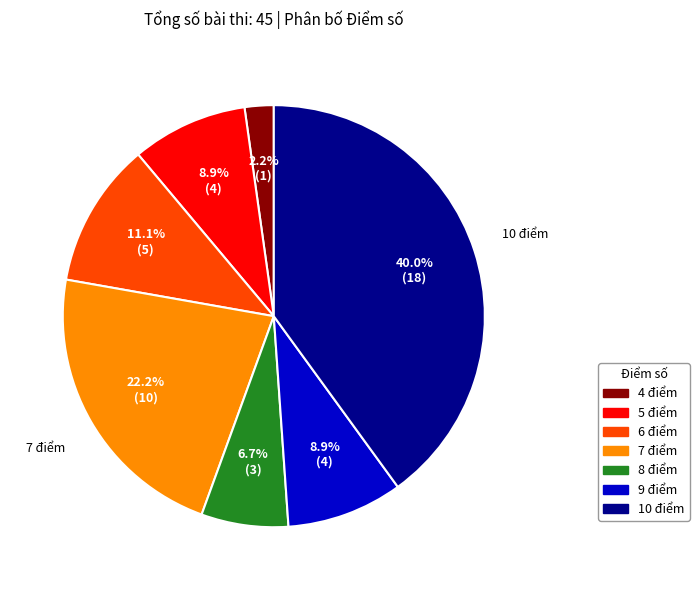

What is the ratio of the value at 8 điểm to the value at 5 điểm?

0.8